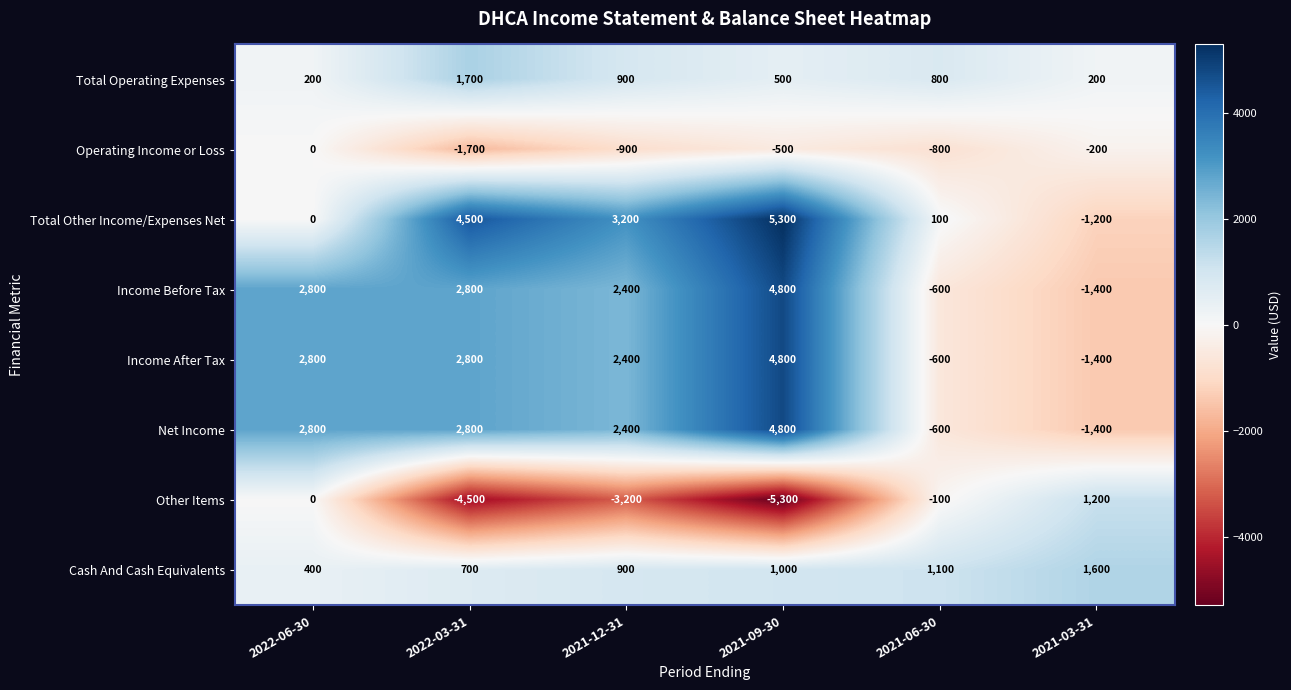

Which category has the highest value in the Total Other Income/Expenses Net series?

2021-09-30